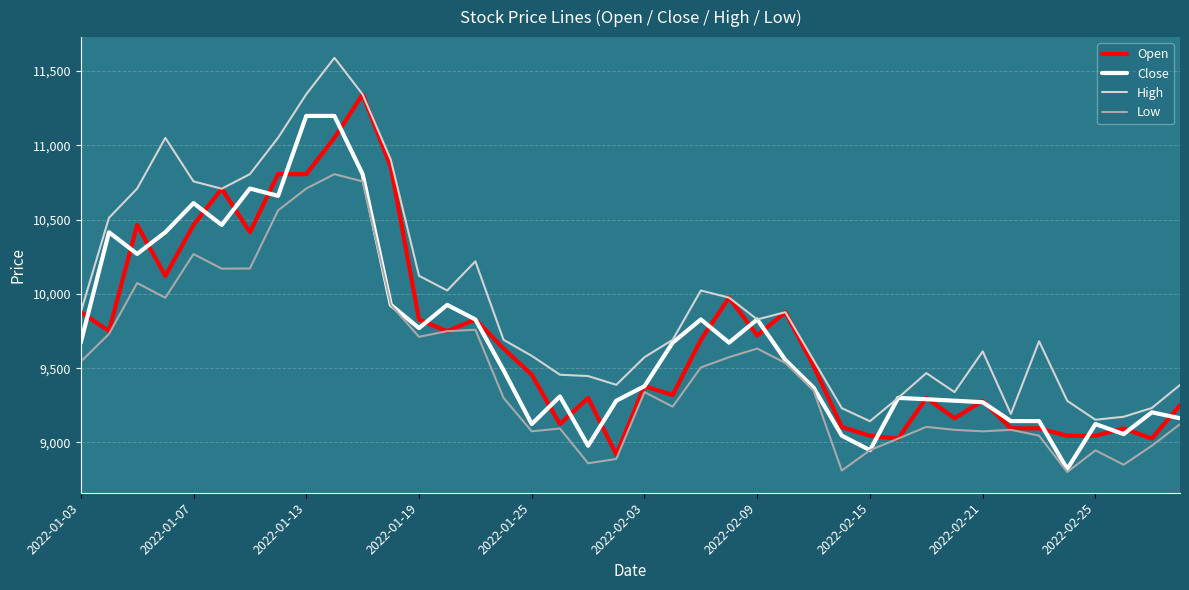

What is the lowest value of the Open series?

8919